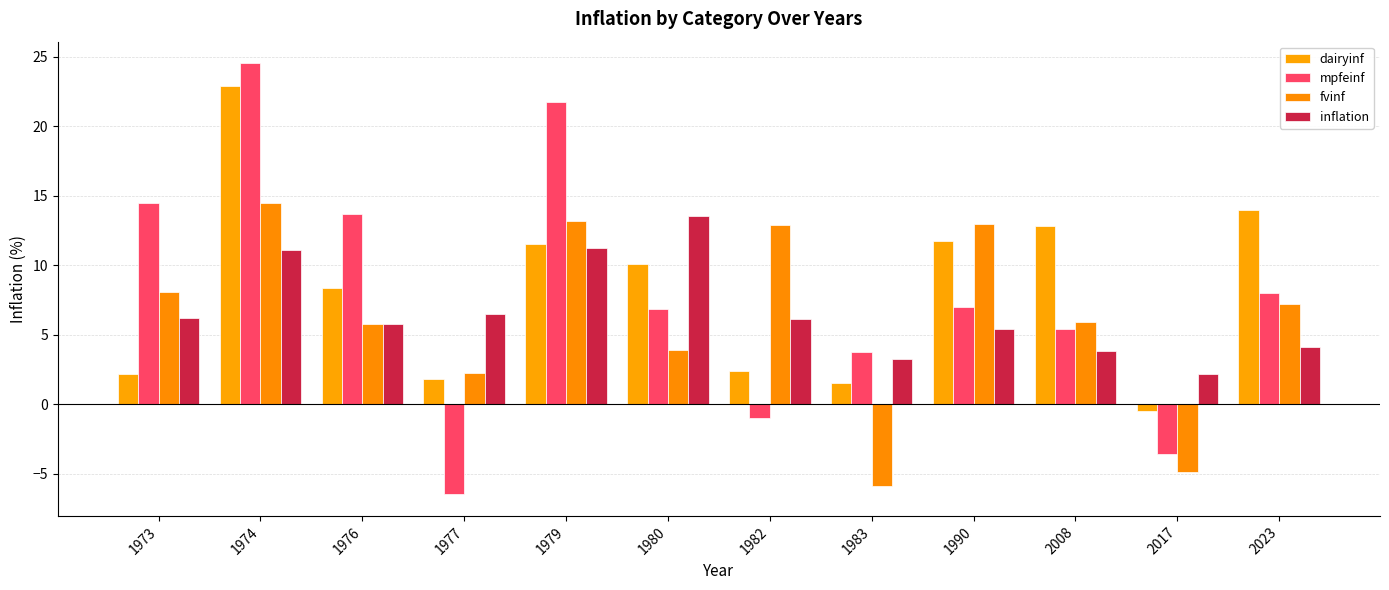

Reading right to left, extract all data points from this chart.

dairyinf: 14.0	-0.5	12.8	11.7	1.5	2.4	10.1	11.5	1.8	8.4	22.9	2.1
mpfeinf: 8.0	-3.6	5.4	7.0	3.8	-1.0	6.8	21.7	-6.5	13.6	24.5	14.5
fvinf: 7.2	-4.9	5.9	13.0	-5.9	12.9	3.9	13.2	2.2	5.8	14.5	8.1
inflation: 4.1	2.1	3.8	5.4	3.2	6.1	13.6	11.2	6.5	5.7	11.1	6.2